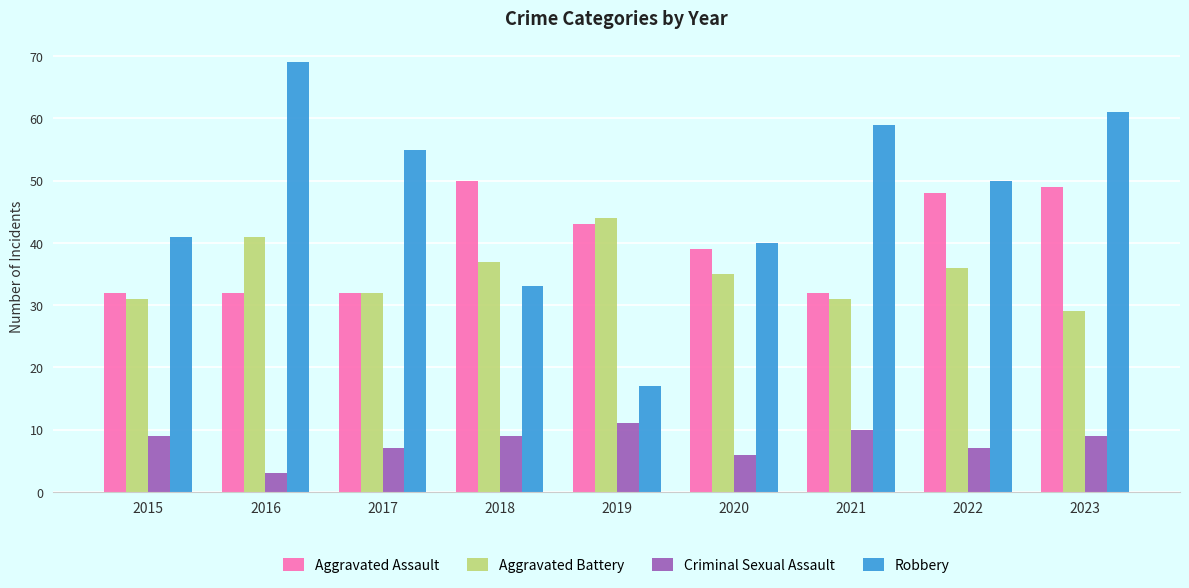

Reading left to right, what are all the values shown in this chart?

Aggravated Assault: 2015=32	2016=32	2017=32	2018=50	2019=43	2020=39	2021=32	2022=48	2023=49
Aggravated Battery: 2015=31	2016=41	2017=32	2018=37	2019=44	2020=35	2021=31	2022=36	2023=29
Criminal Sexual Assault: 2015=9	2016=3	2017=7	2018=9	2019=11	2020=6	2021=10	2022=7	2023=9
Robbery: 2015=41	2016=69	2017=55	2018=33	2019=17	2020=40	2021=59	2022=50	2023=61